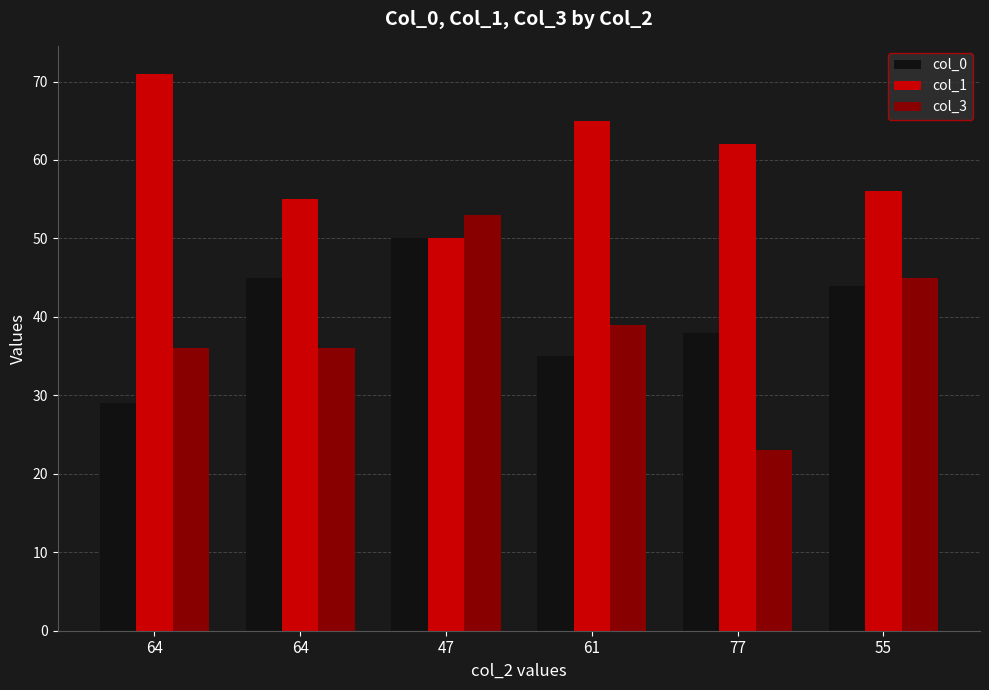

How many bars are there in each group?

3